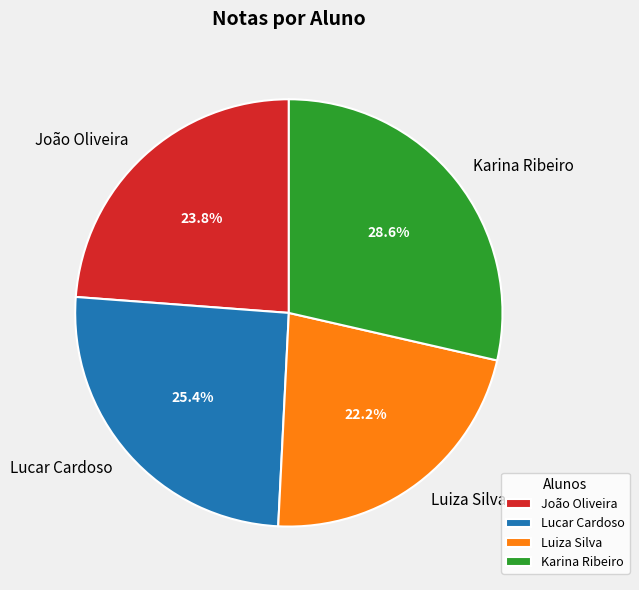

Is Karina Ribeiro the majority of the pie?

No